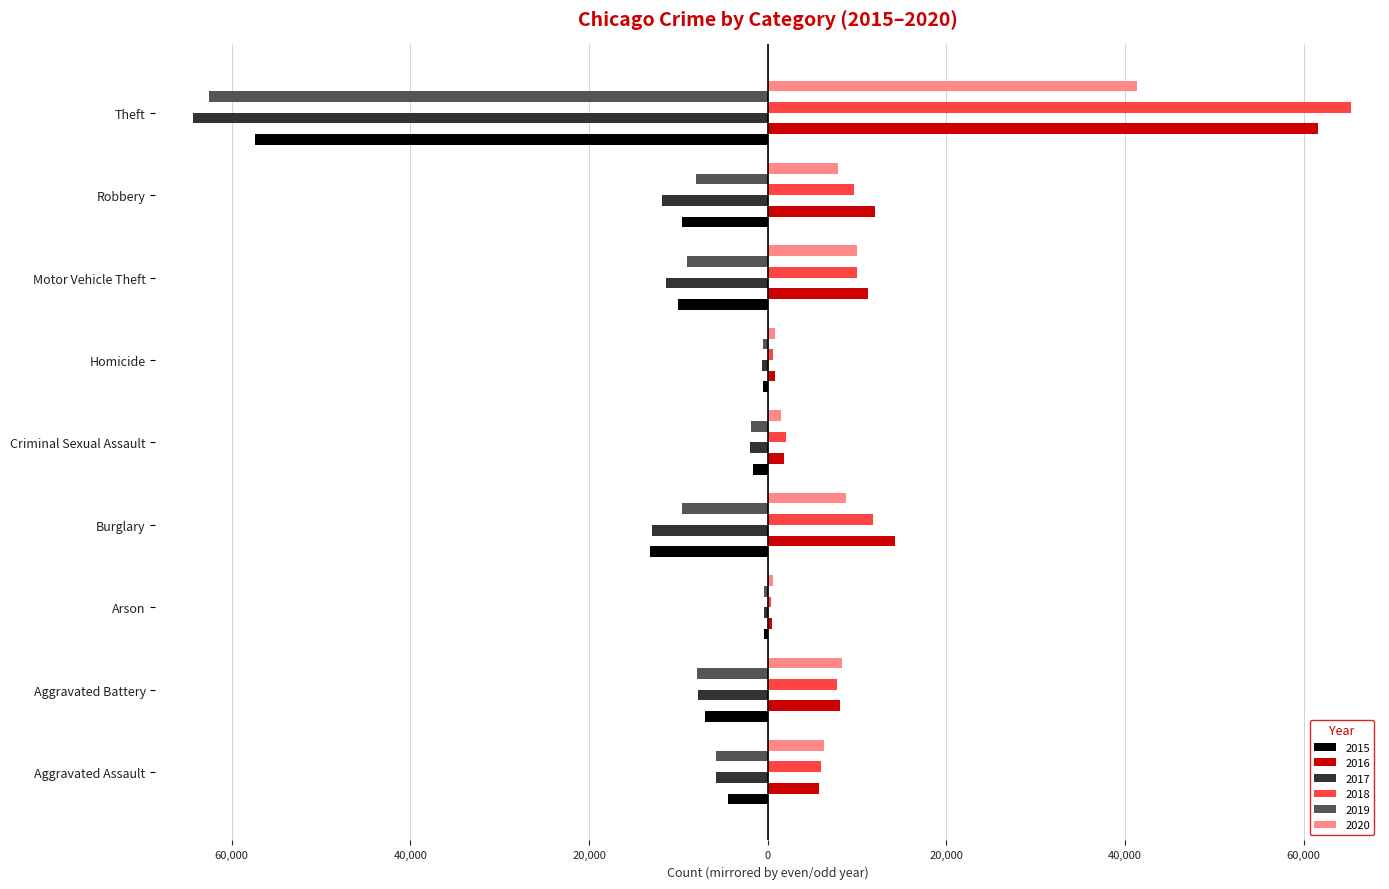

Rank the series at Motor Vehicle Theft from lowest to highest value.

2017, 2015, 2019, 2020, 2018, 2016